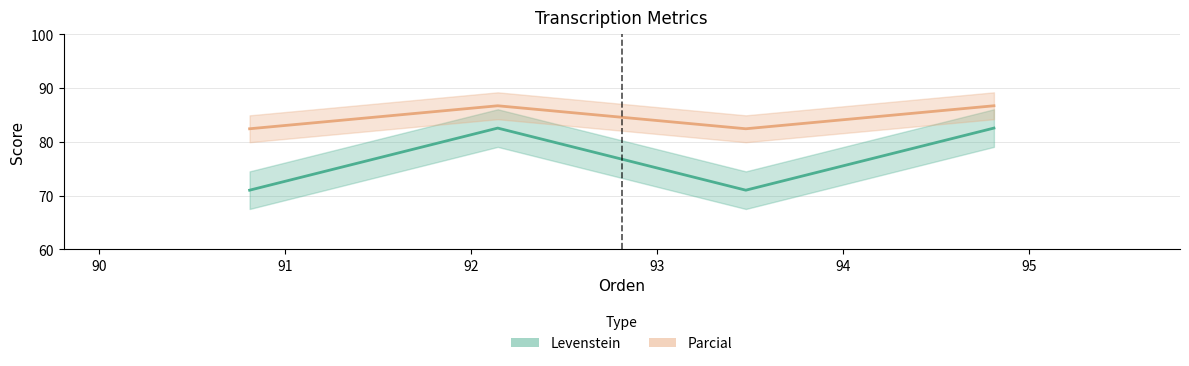

What are all the series names shown in the legend?

Levenstein, Parcial